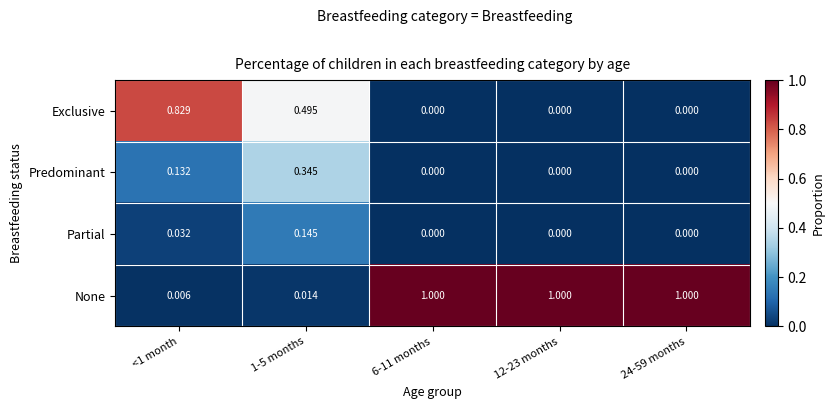

Count the number of data series in this chart.

4